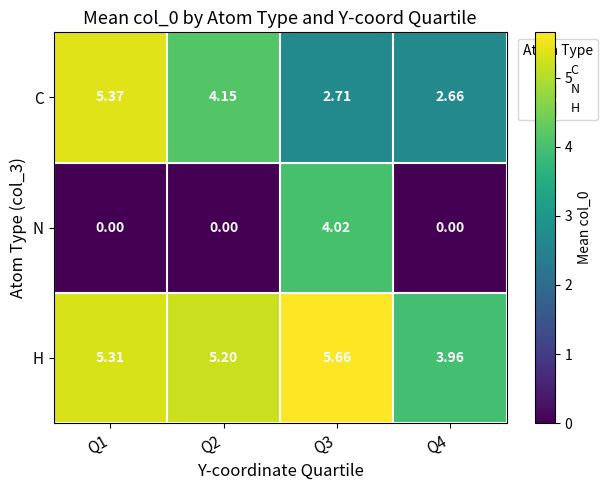

Rank the series by their average value, from lowest to highest.

N, C, H